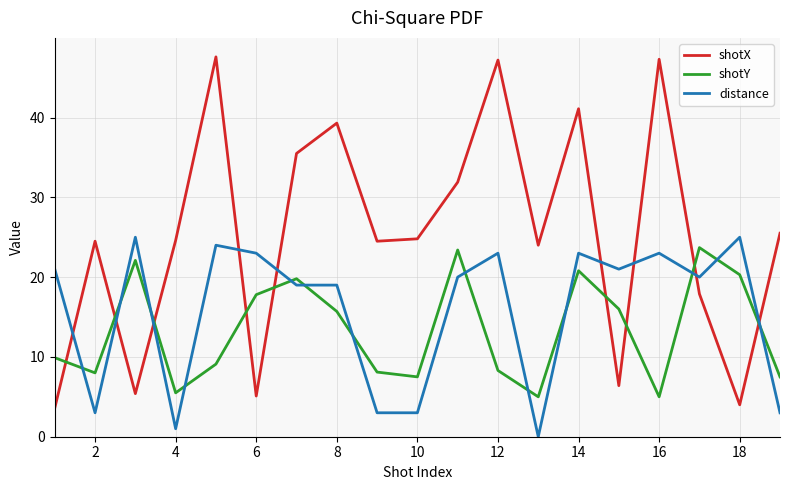

True or false: shotY and distance intersect in this chart.

True